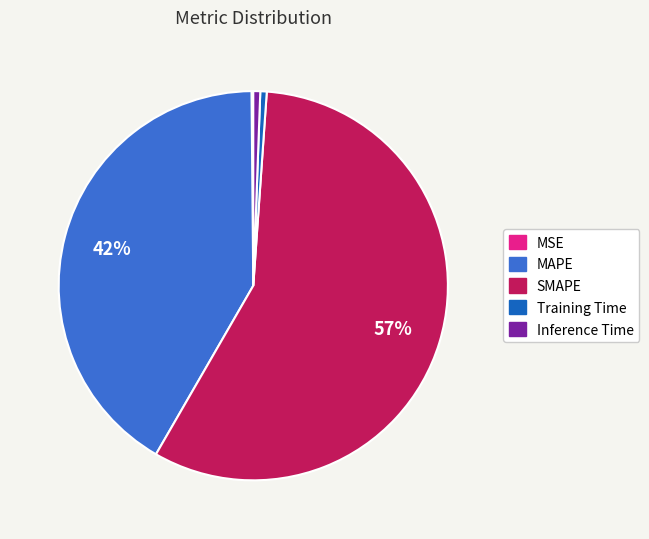

What percentage is the MAPE slice, to the nearest percent?

42%